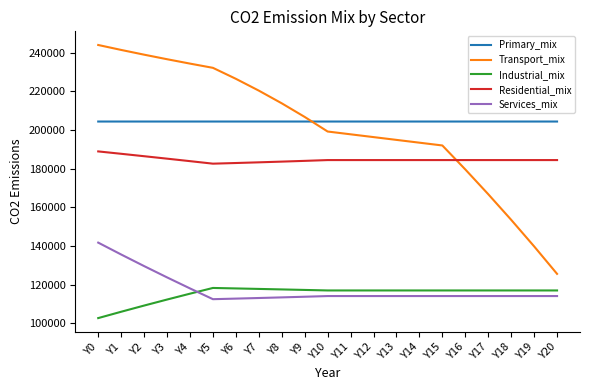

How many distinct data groups are displayed?

5